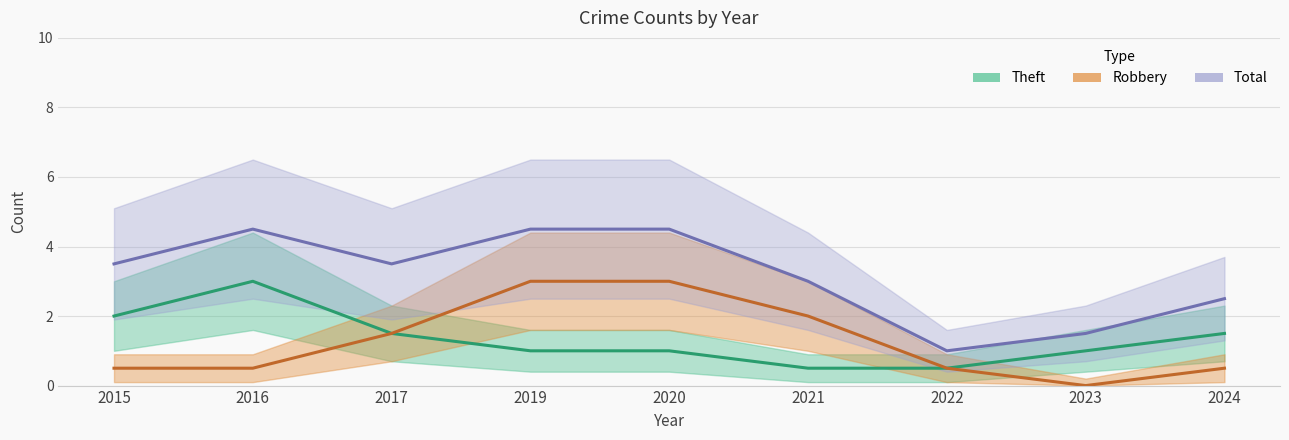

Which series changed the most between 2017 and 2022?

Total